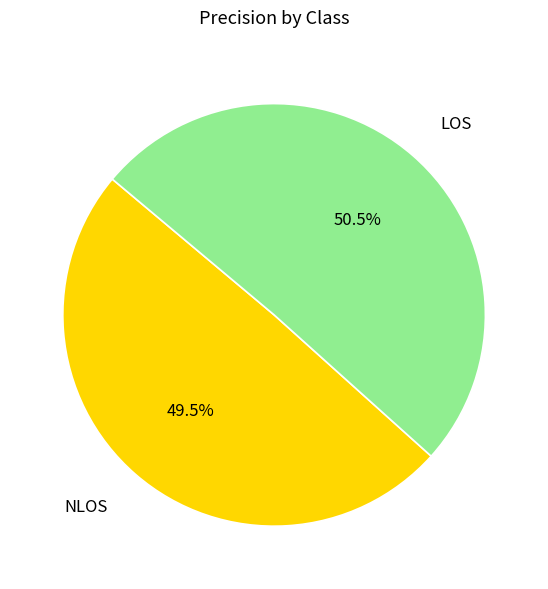

Does LOS represent more than half of the total?

Yes